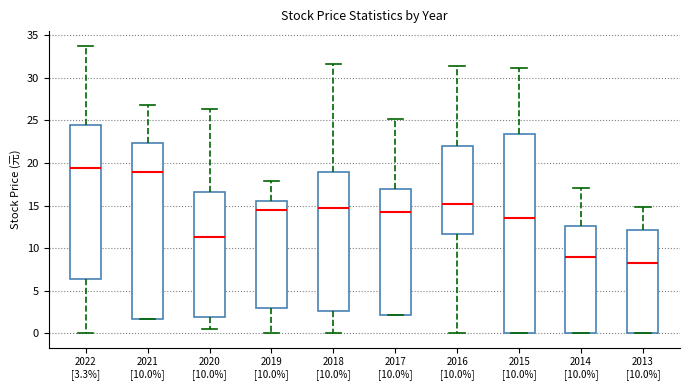

Which box's median line is the highest?

2022 [3.3%]